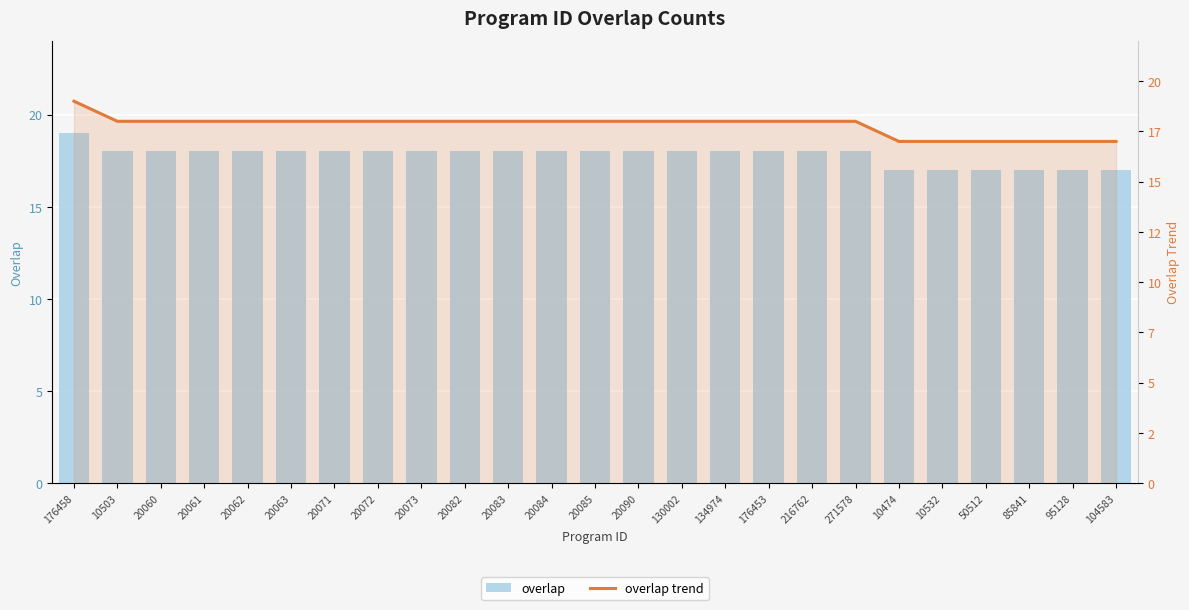

Count the number of categories in the chart.

25